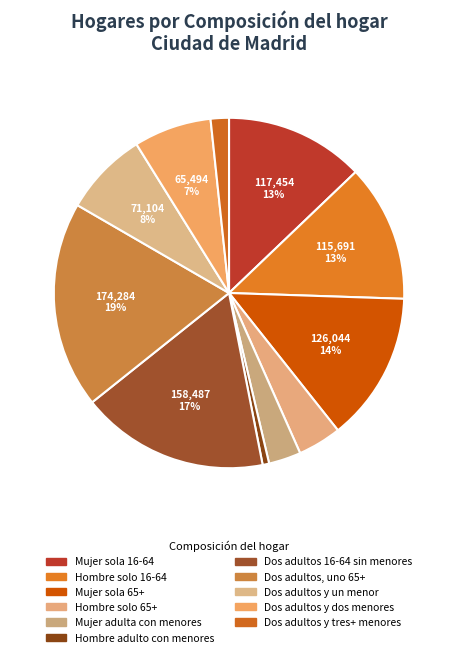

Rank the categories by value from highest to lowest.

Dos adultos, uno 65+, Dos adultos 16-64 sin menores, Mujer sola 65+, Mujer sola 16-64, Hombre solo 16-64, Dos adultos y un menor, Dos adultos y dos menores, Hombre solo 65+, Mujer adulta con menores, Dos adultos y tres+ menores, Hombre adulto con menores